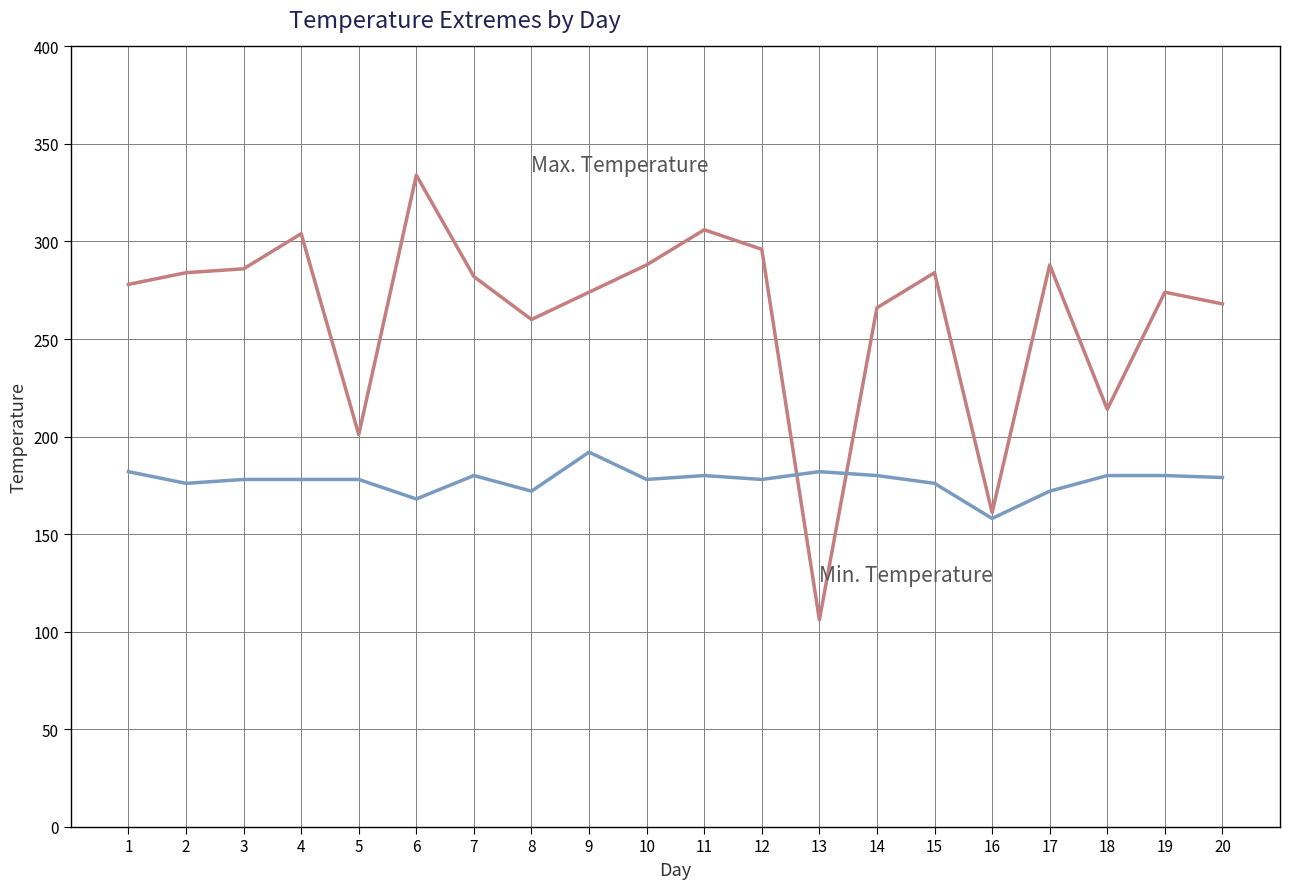

What is the spread (max minus min) of values at 5?

23